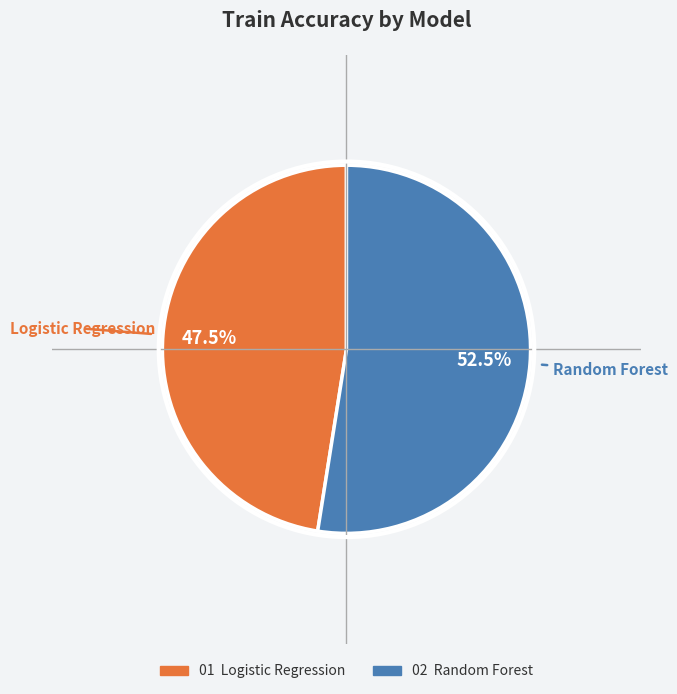

Is there any slice that represents more than half of the pie?

Yes